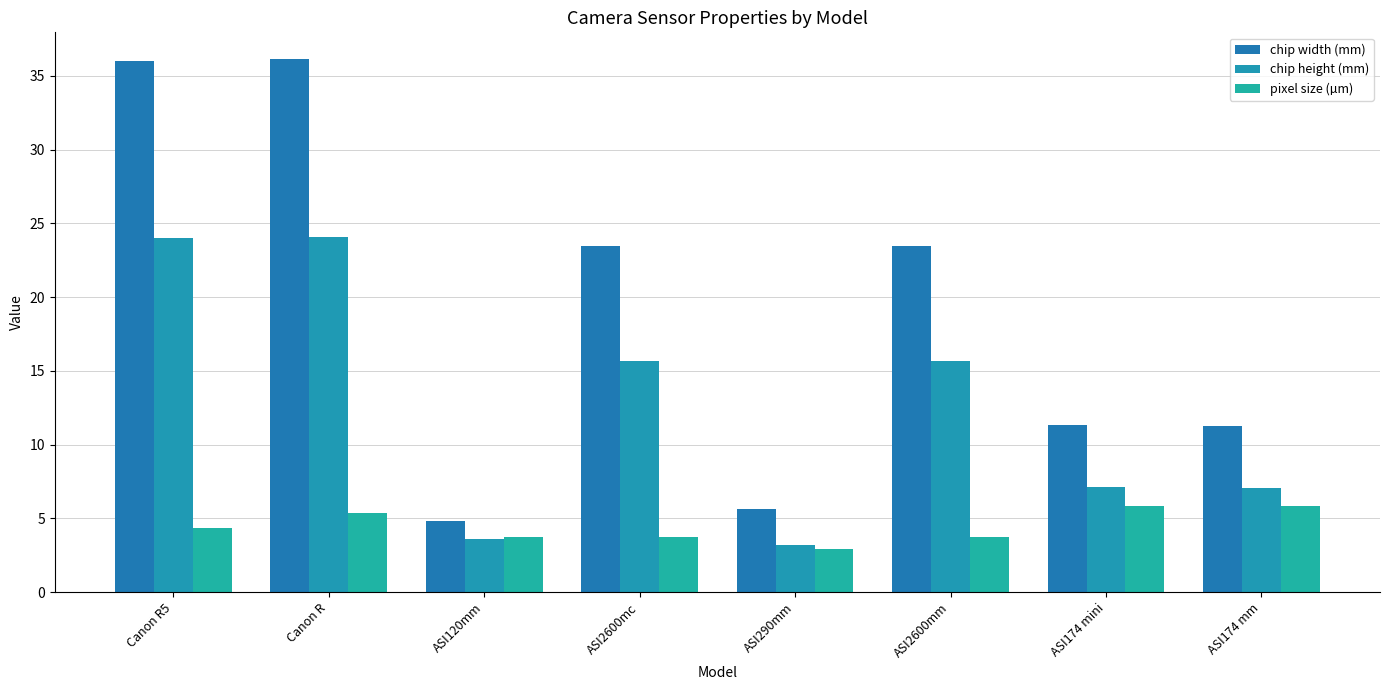

What is the difference between the highest and lowest values at ASI2600mm?

19.7